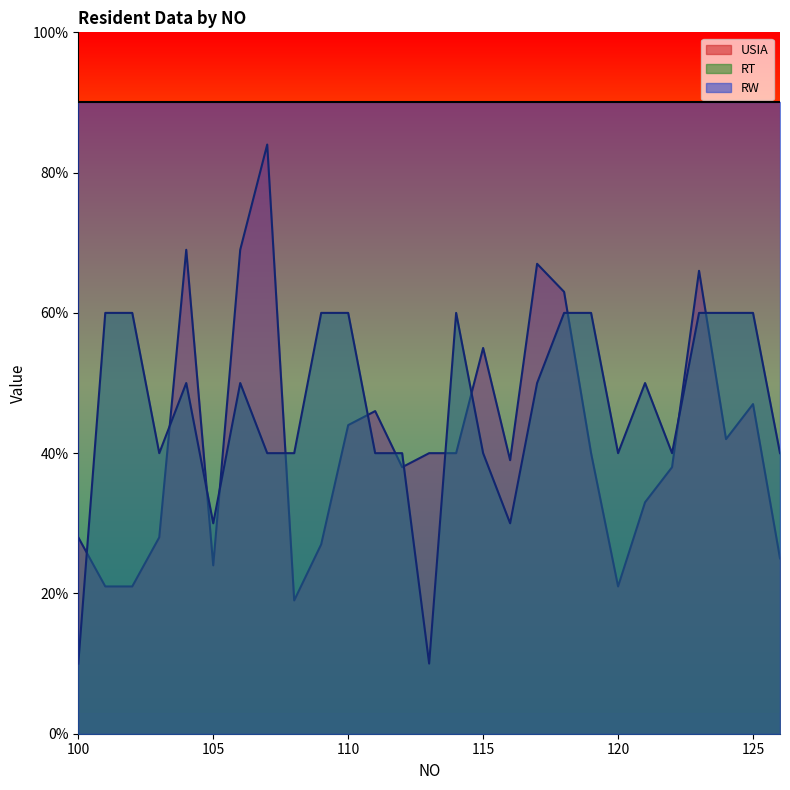

Rank the series by their maximum value, from highest to lowest.

RW, USIA, RT